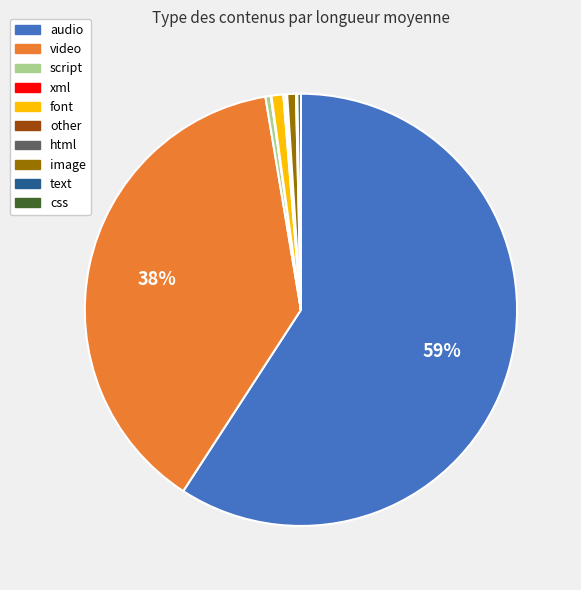

What is the largest slice in the pie chart?

audio